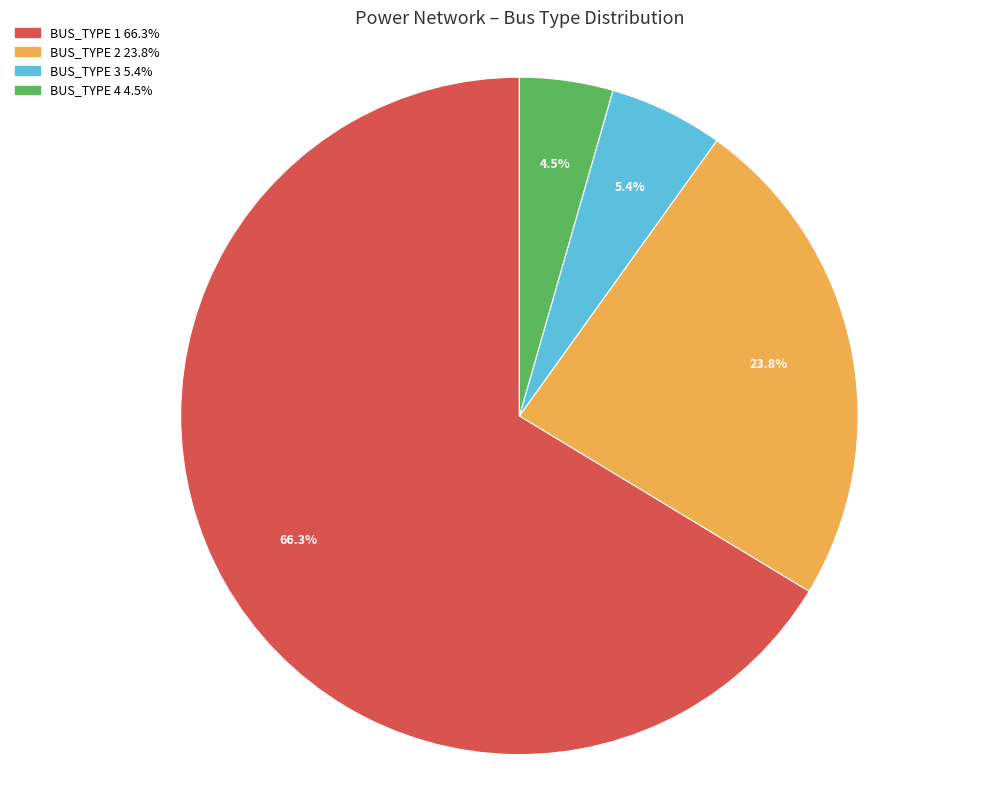

Is there a majority slice in this chart?

Yes